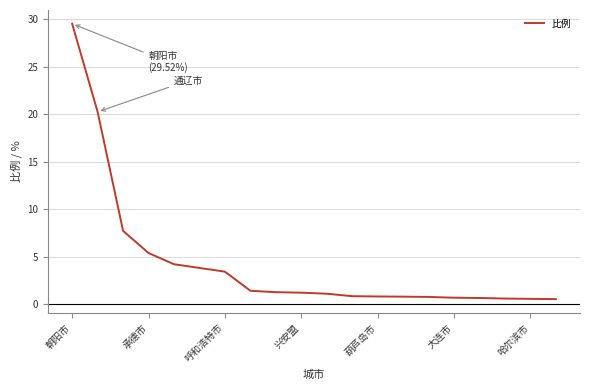

What is the difference between the maximum and minimum values?

29.0